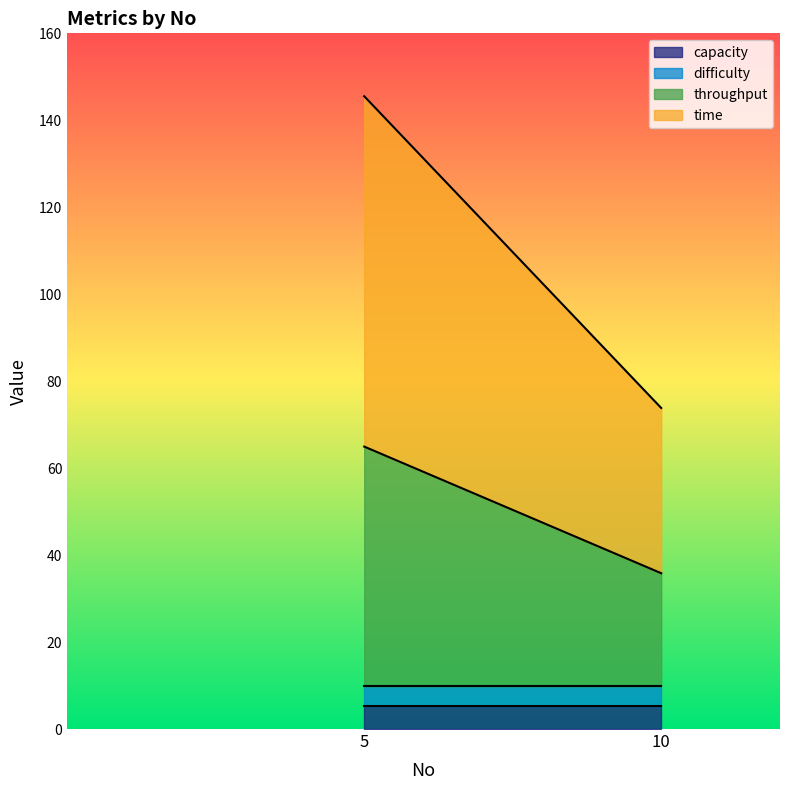

At which category is the sum across all series the highest?

5